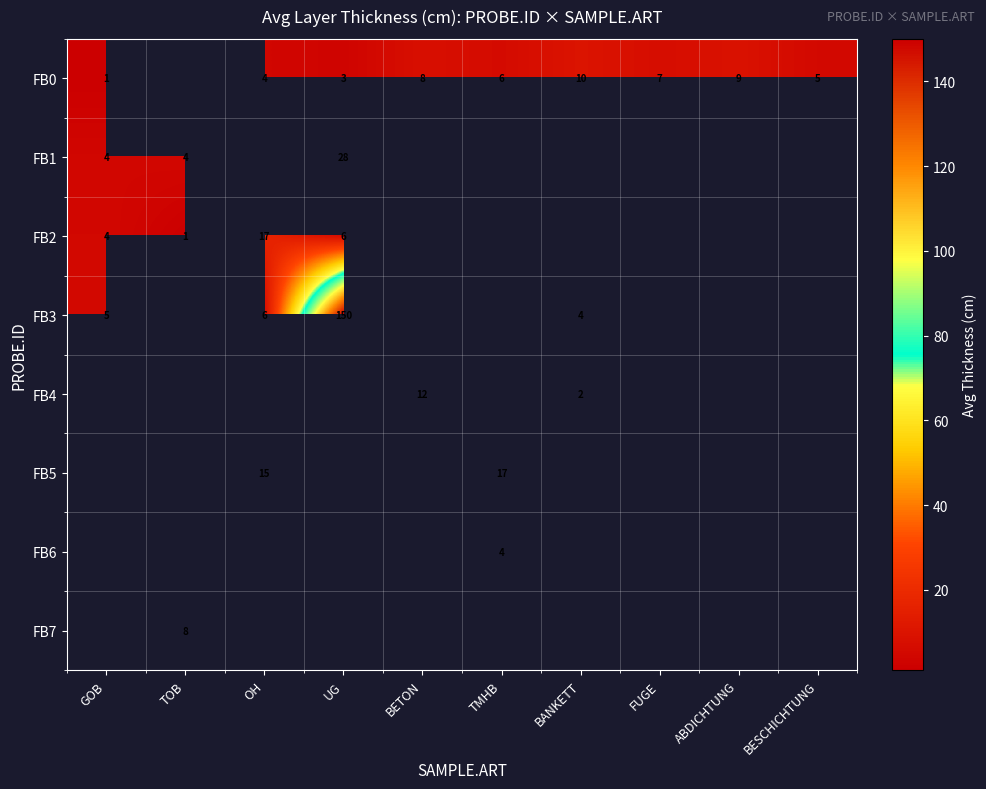

The value of FB1 at TOB is 7.6. True or false?

False